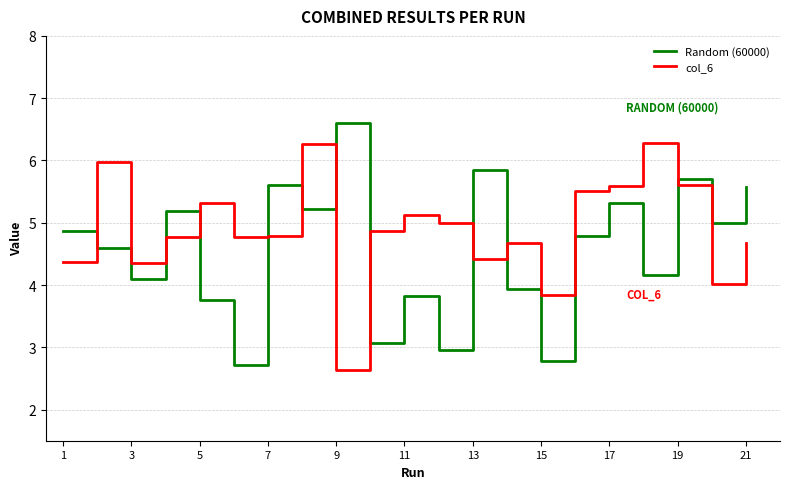

What is the difference between the maximum and minimum values in the Random (60000) series?

3.9